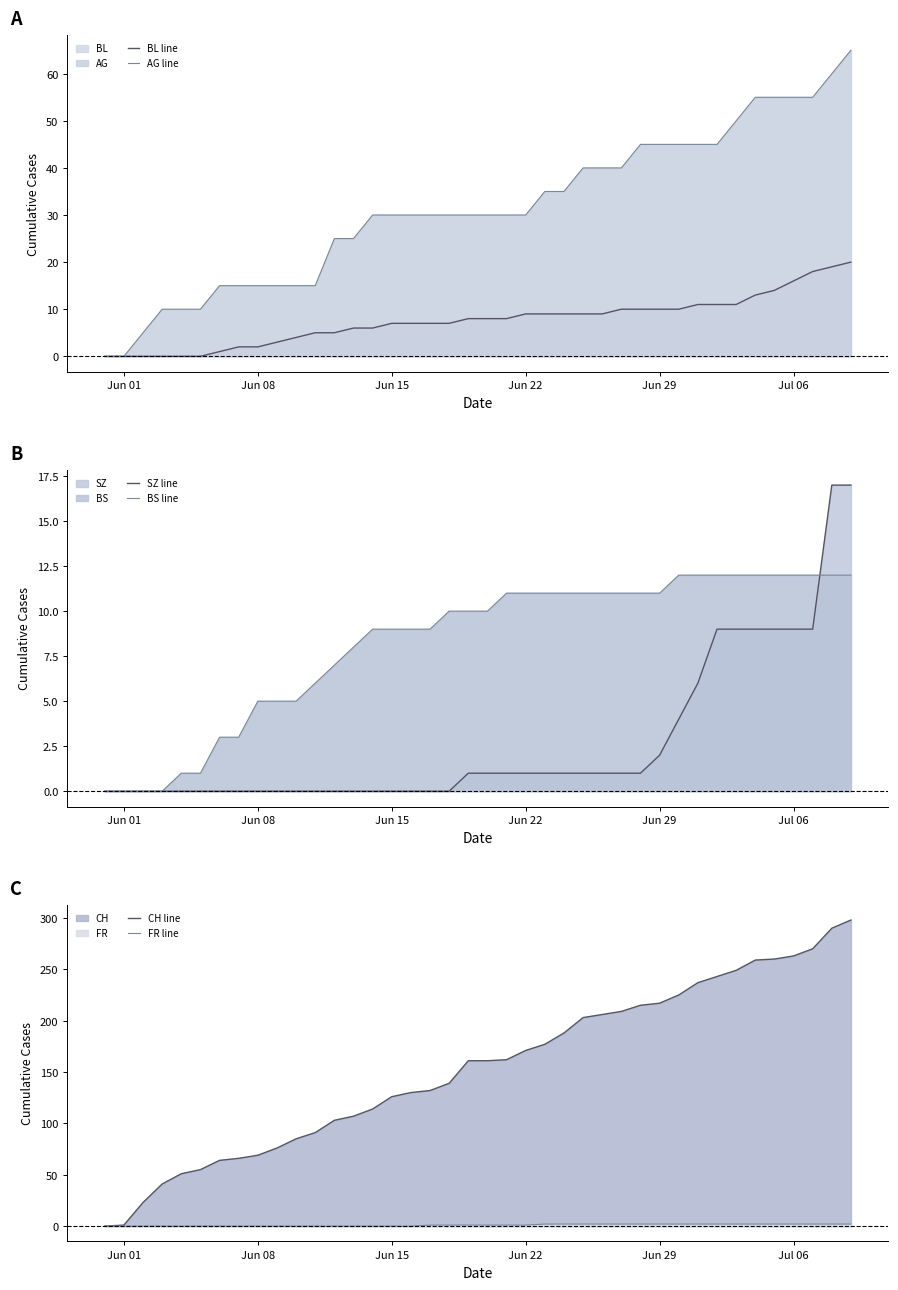

Which category has the lowest value in the AG line series?

Jun 01